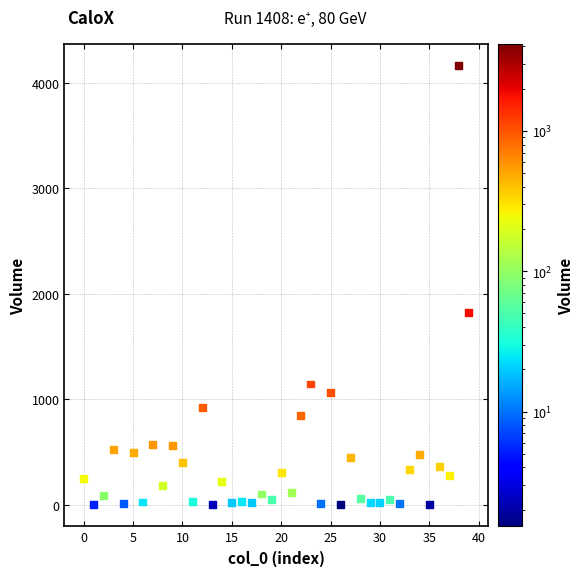

What Y value in the scatter plot is closest to 2082?

1827.4